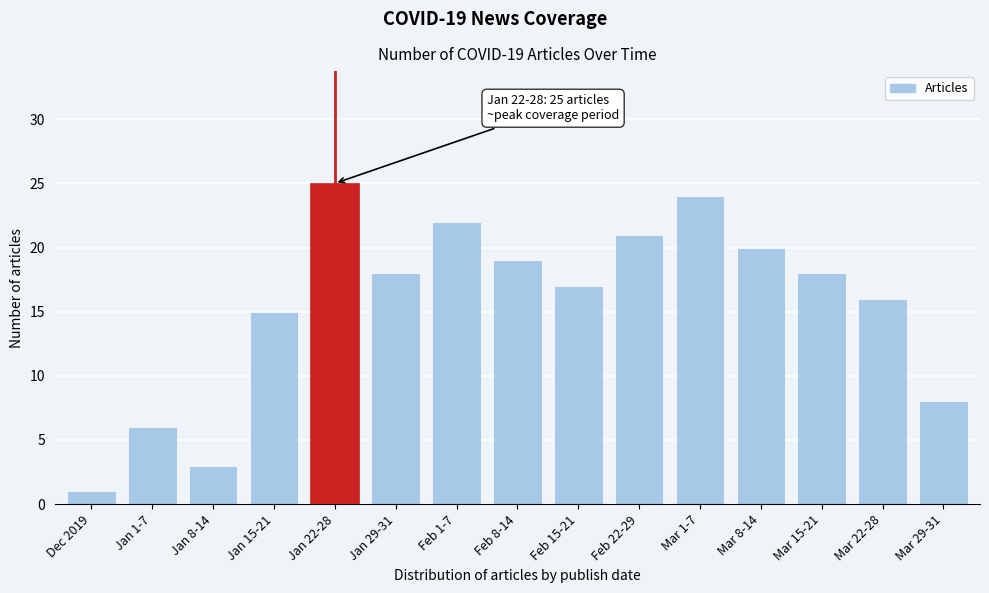

Reading left to right, transcribe all the data shown in this chart.

1	6	3	15	25	18	22	19	17	21	24	20	18	16	8